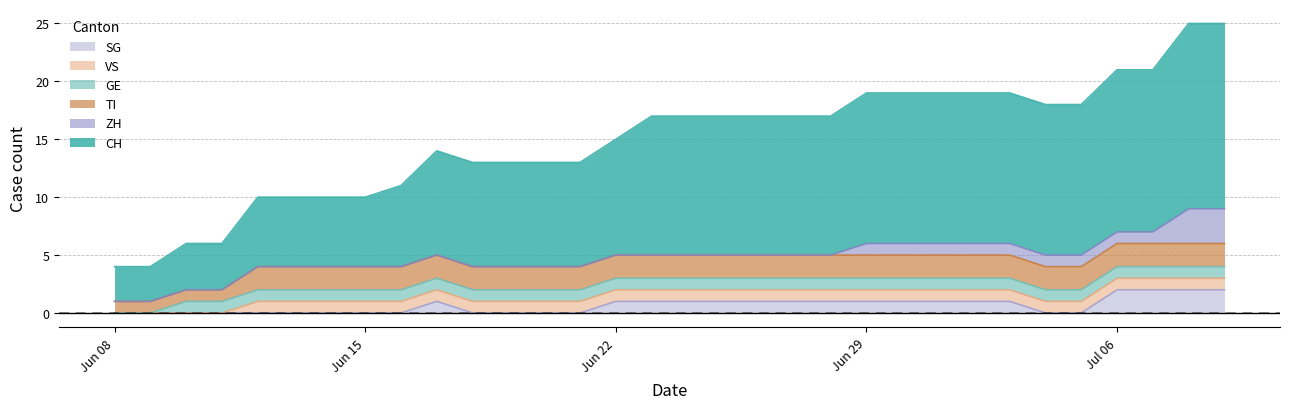

What is the spread (max minus min) of values at 11?

9